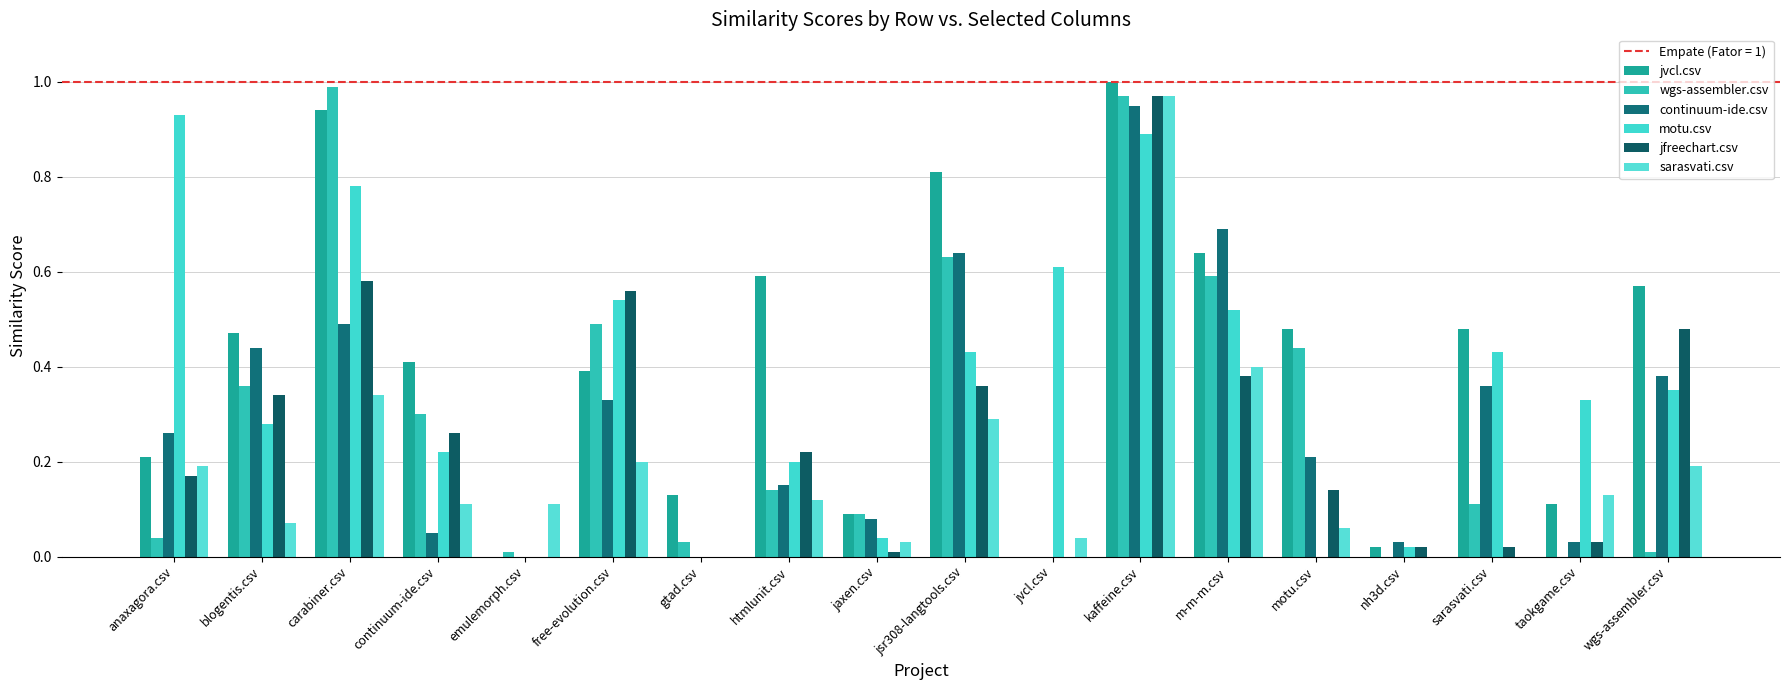

What is the difference between the maximum and minimum values in the wgs-assembler.csv series?

1.0